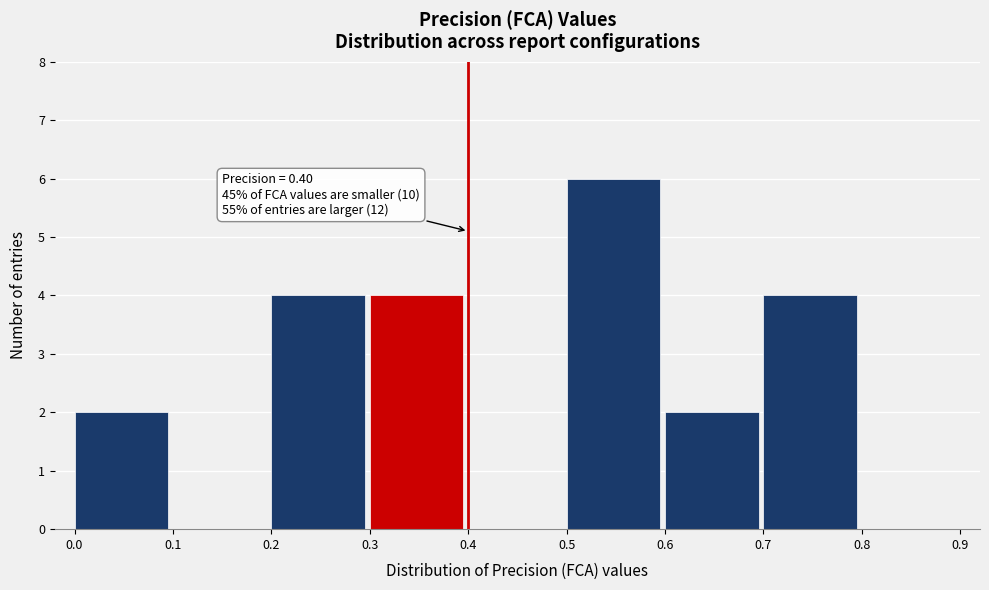

Over which range of the x-axis is the bar tallest?

0.5 to 0.6